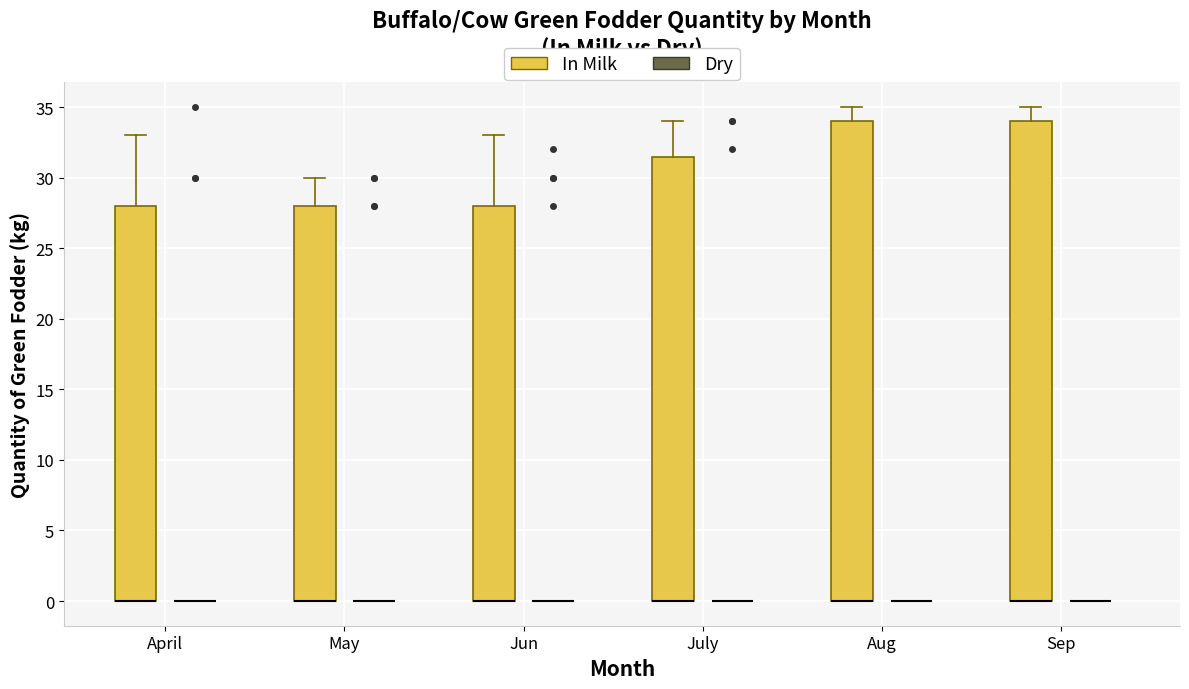

Where is the lower edge of the box for July (In Milk) on the y-axis? The values are not printed on the chart, so give them approximately, as read against the axis.

0.0